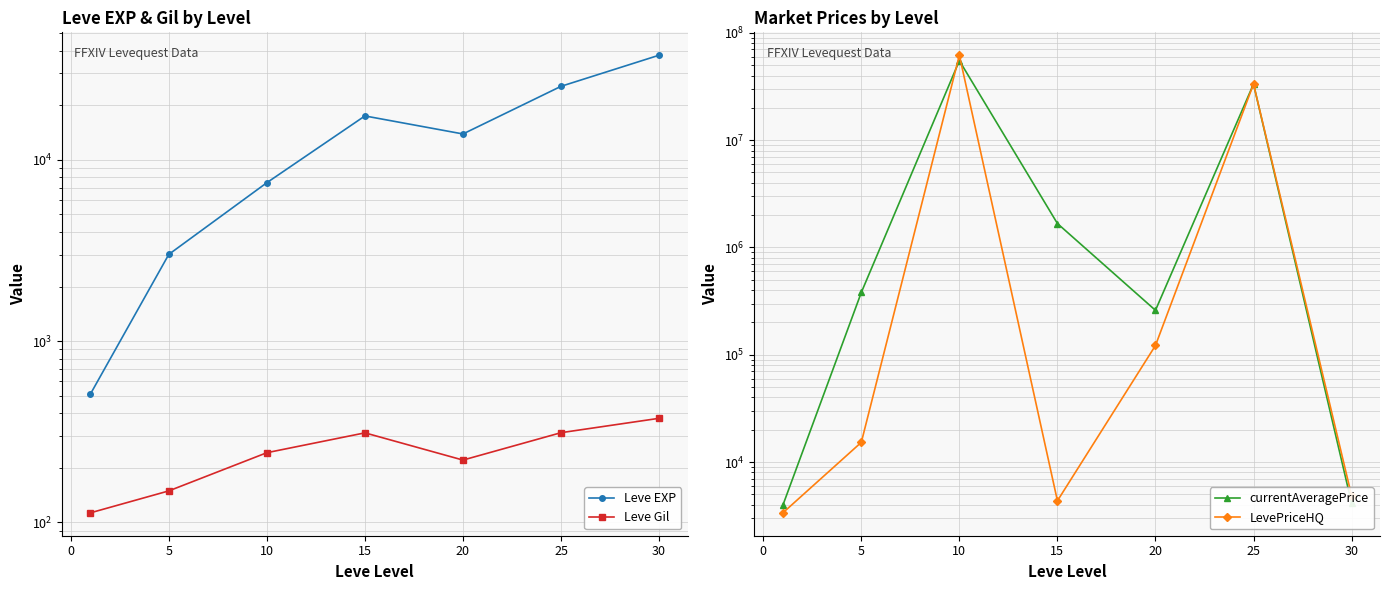

How many data points in Leve Gil are less than 242?

3